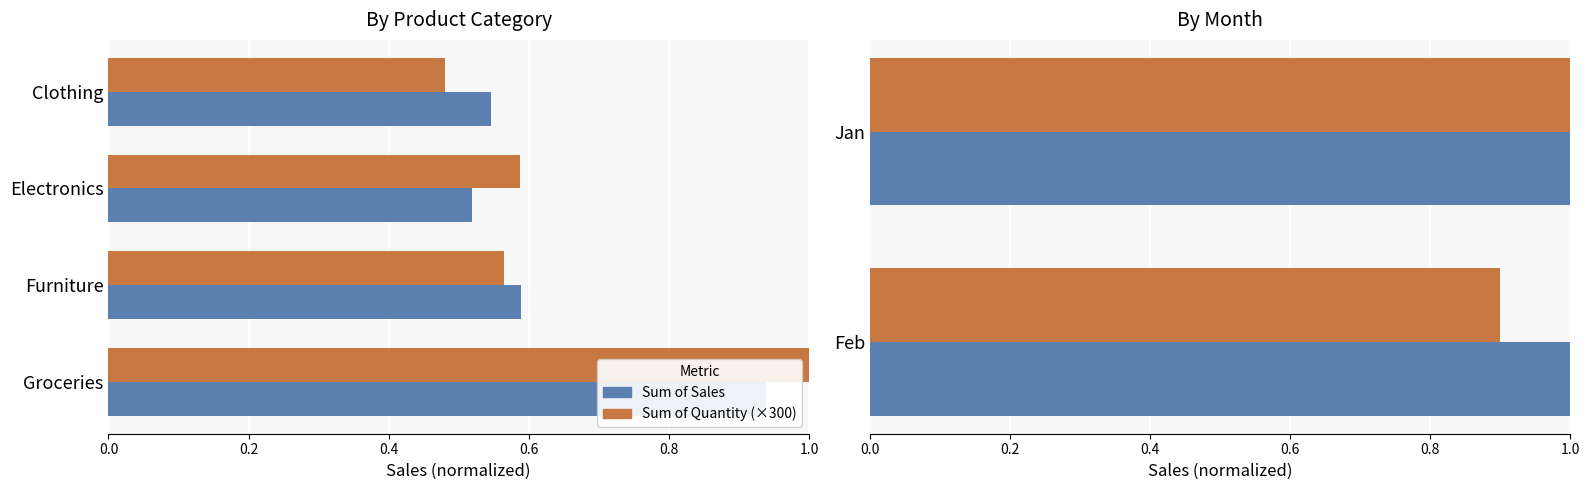

Is it true that Sum of Quantity (scaled) equals 0.4 at Jan?

False